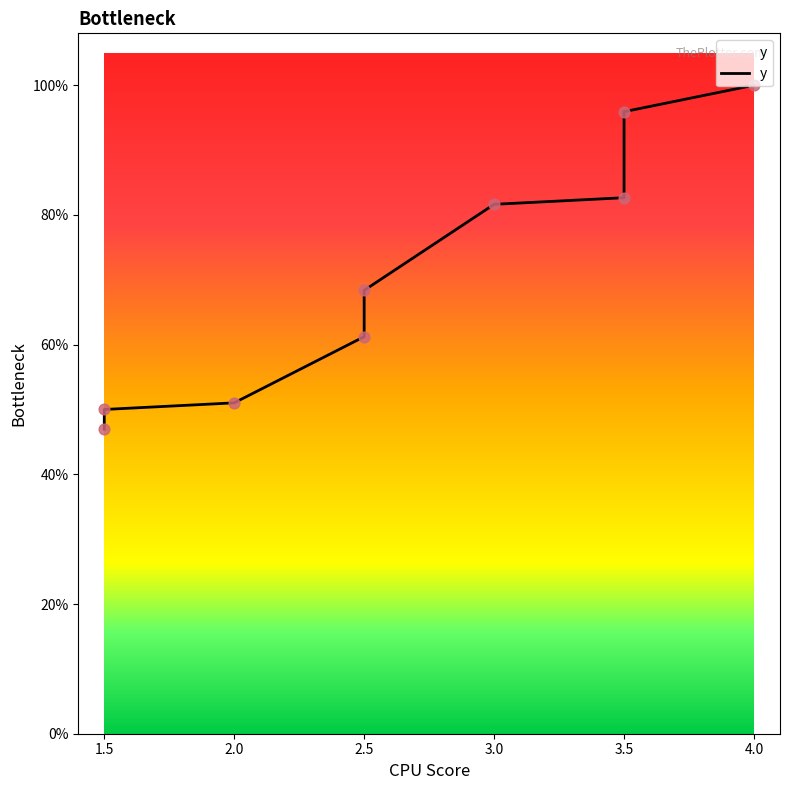

What is the ratio of the value at 2.5 to the value at 1.5?

1.4